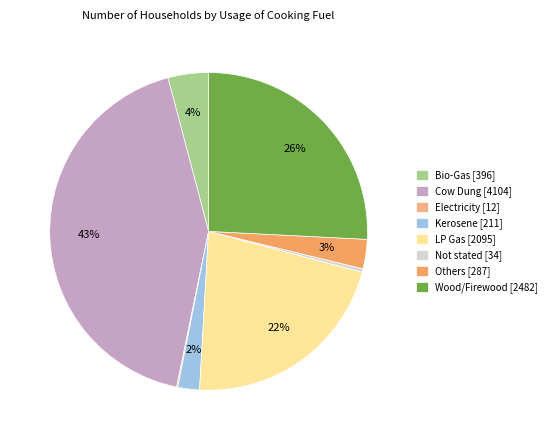

Which slice is the smallest?

Electricity